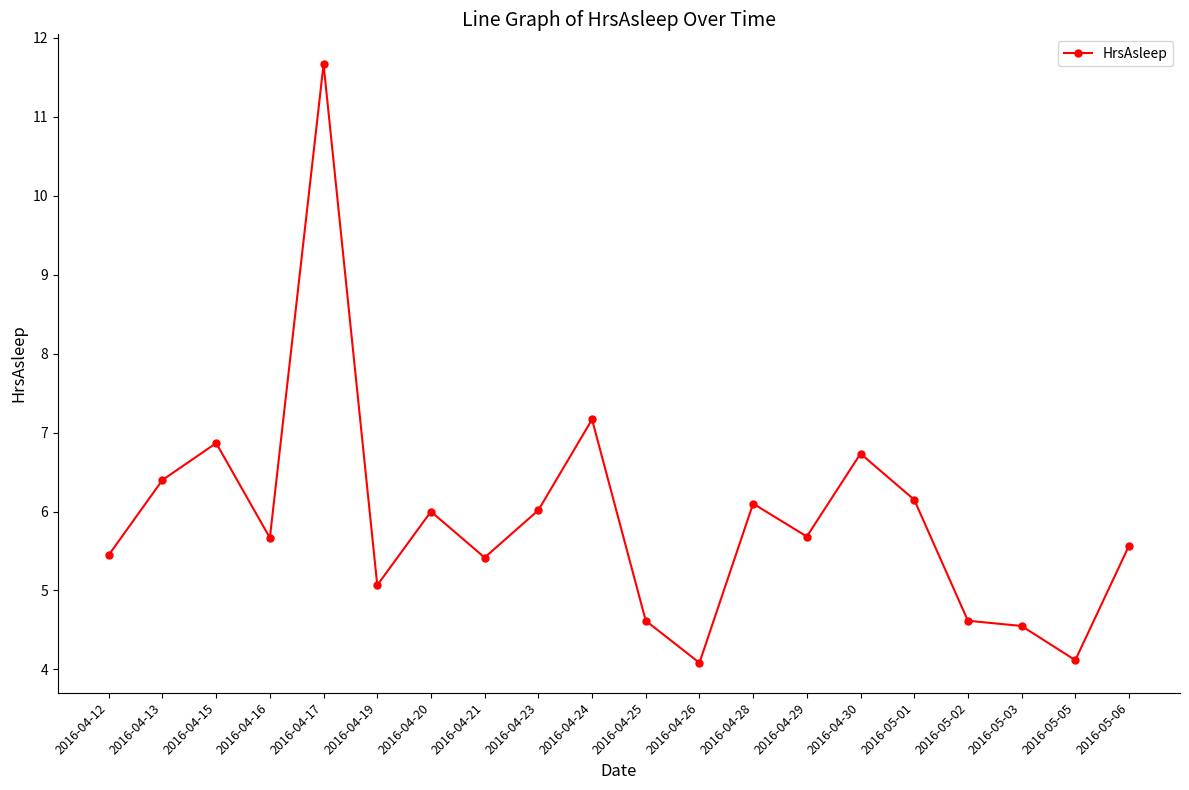

Where is the first local minimum?

2016-04-16